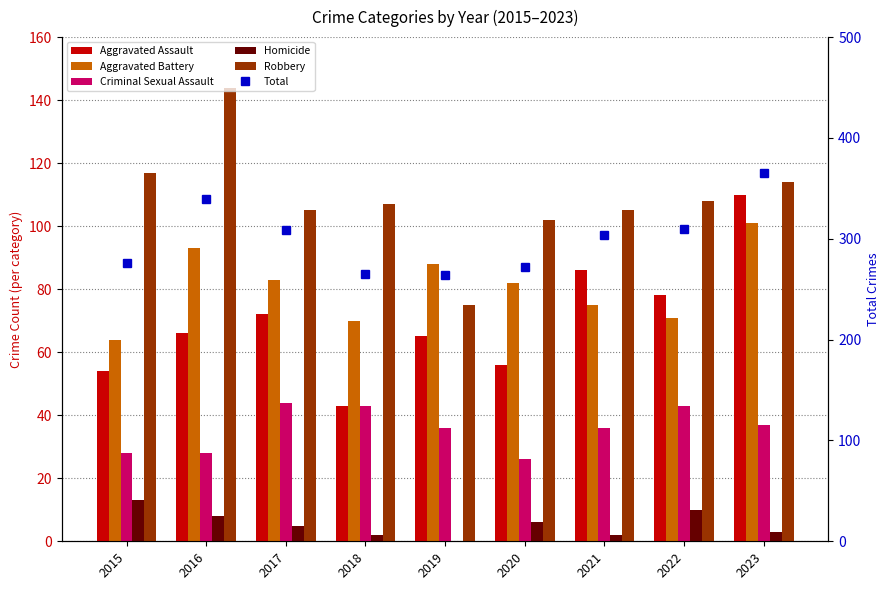

What are all the series names shown in the legend?

Aggravated Assault, Aggravated Battery, Criminal Sexual Assault, Homicide, Robbery, Total